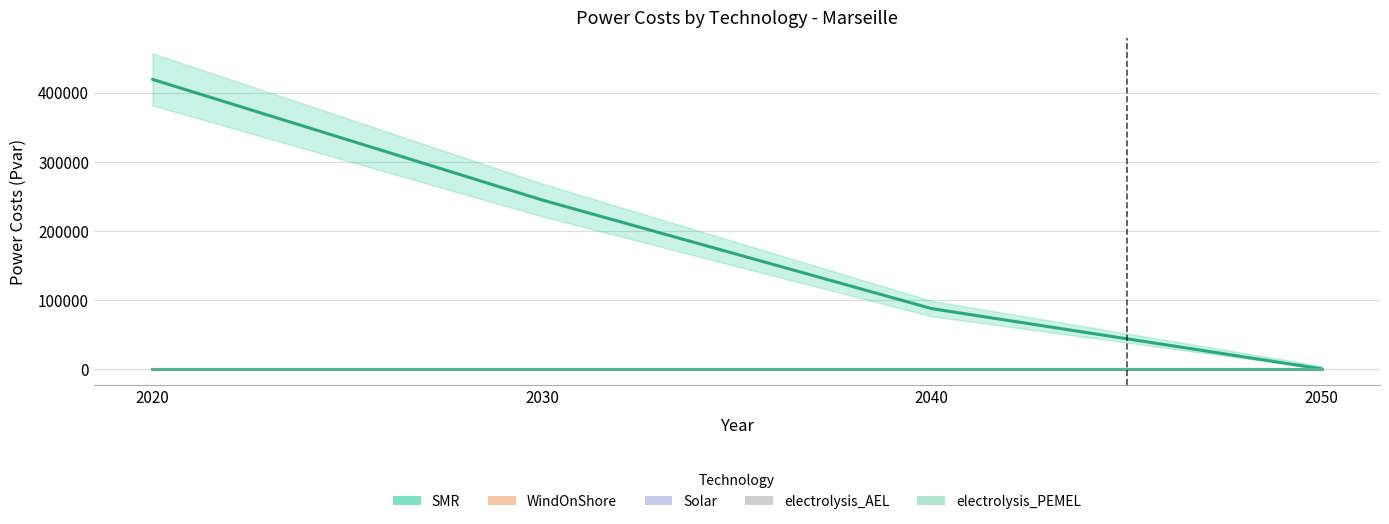

Which series changed the most between 2020 and 2030?

SMR